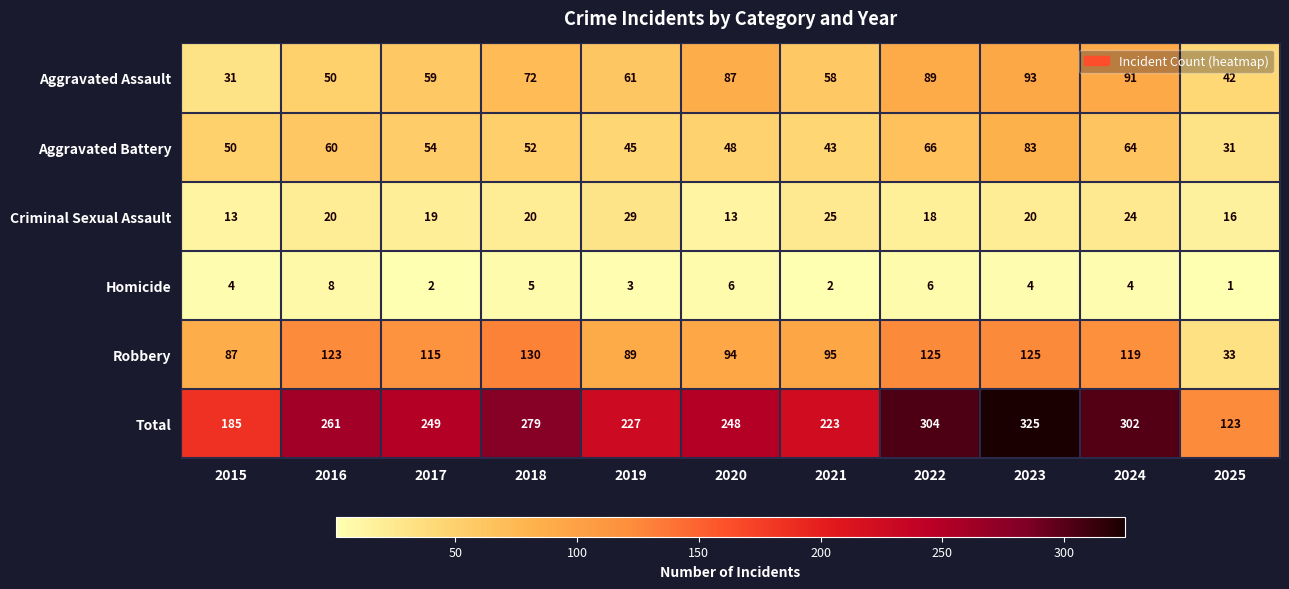

Is it true that Robbery equals 87 at 2015?

True